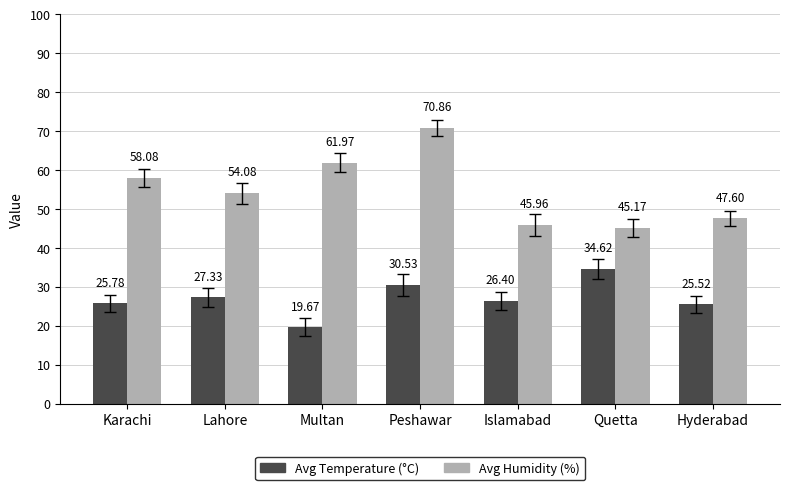

What is the value of the Avg Humidity (%) bar at the 4th from the left?

70.9